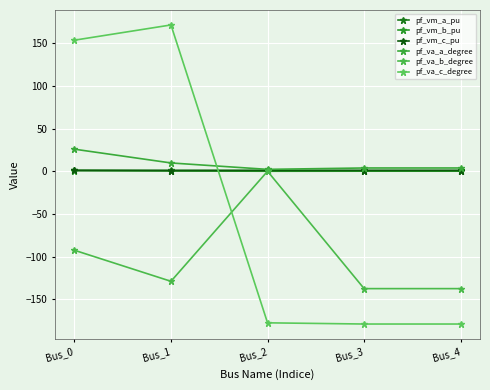

The pf_vm_c_pu series shows 0.5 at Bus_1. True or false?

False